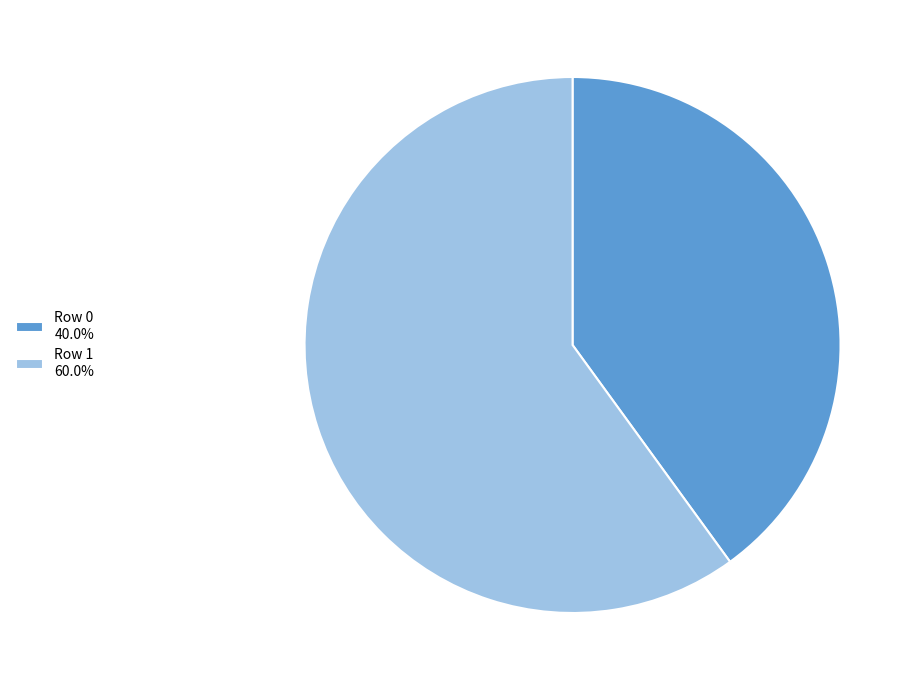

Is there a majority slice in this chart?

Yes